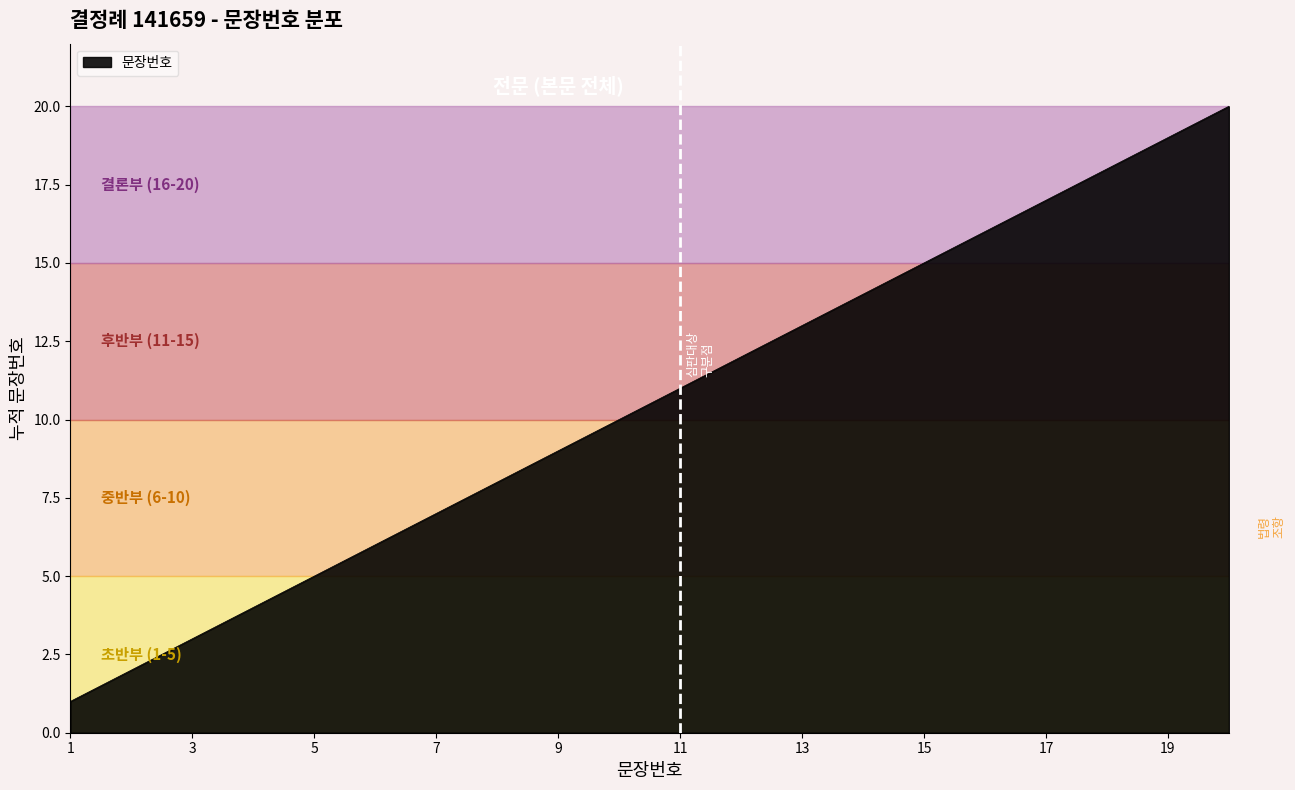

Reading right to left, what are all the values shown in this chart?

20	19	18	17	16	15	14	13	12	11	10	9	8	7	6	5	4	3	2	1